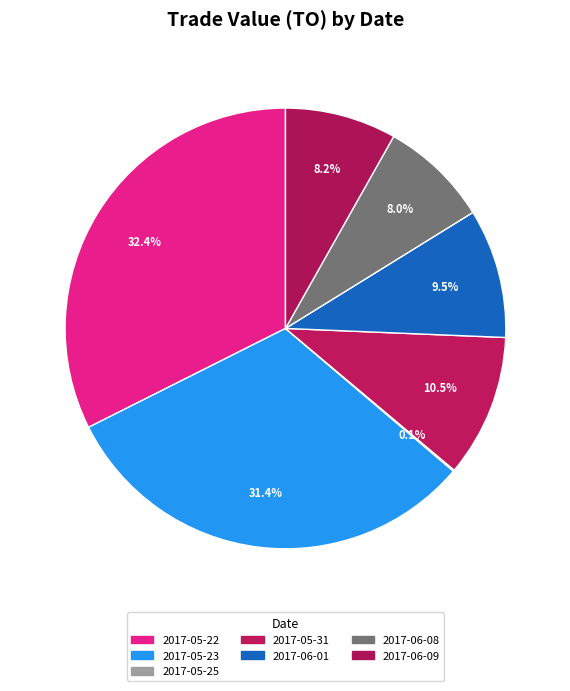

What is the change in value from 2017-06-01 to 2017-06-08?

-8640